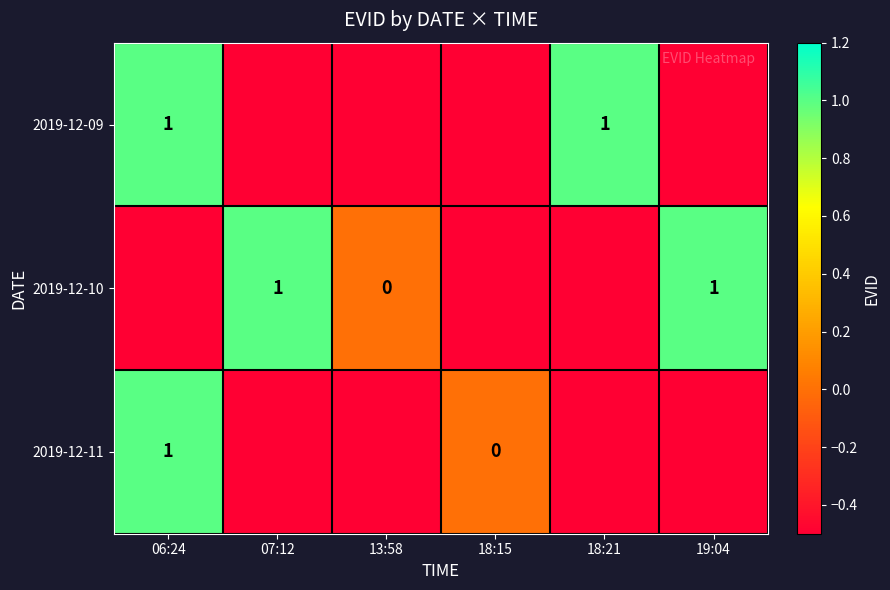

Is it true that 2019-12-10 equals 0.6 at 19:04?

False